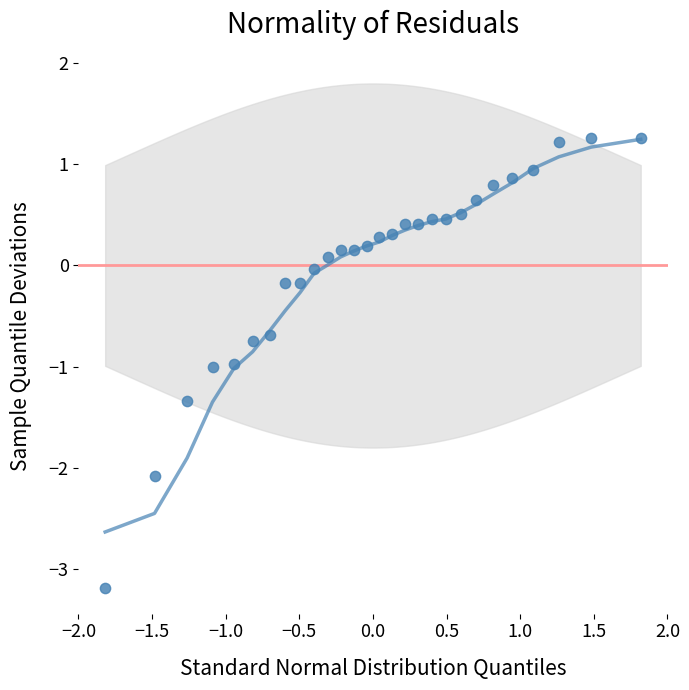

What is the range of Y values (max minus min)?

4.4